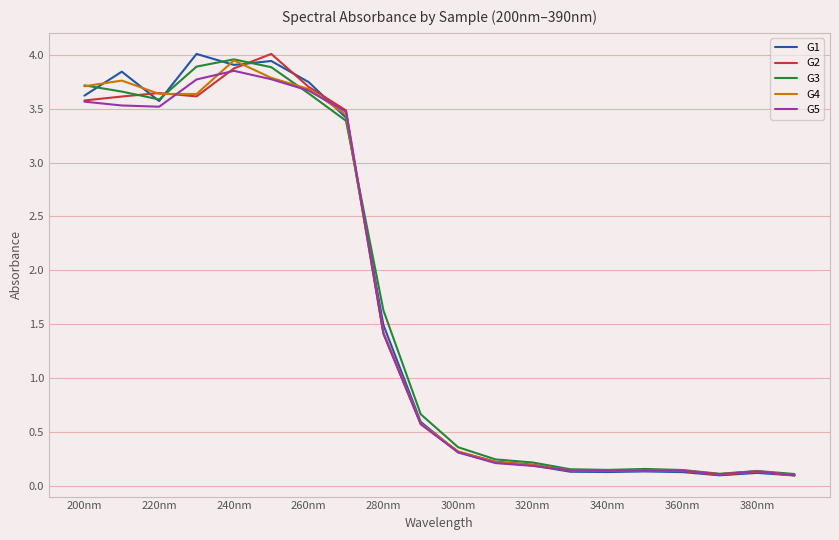

What is the highest value of the G5 series?

3.9